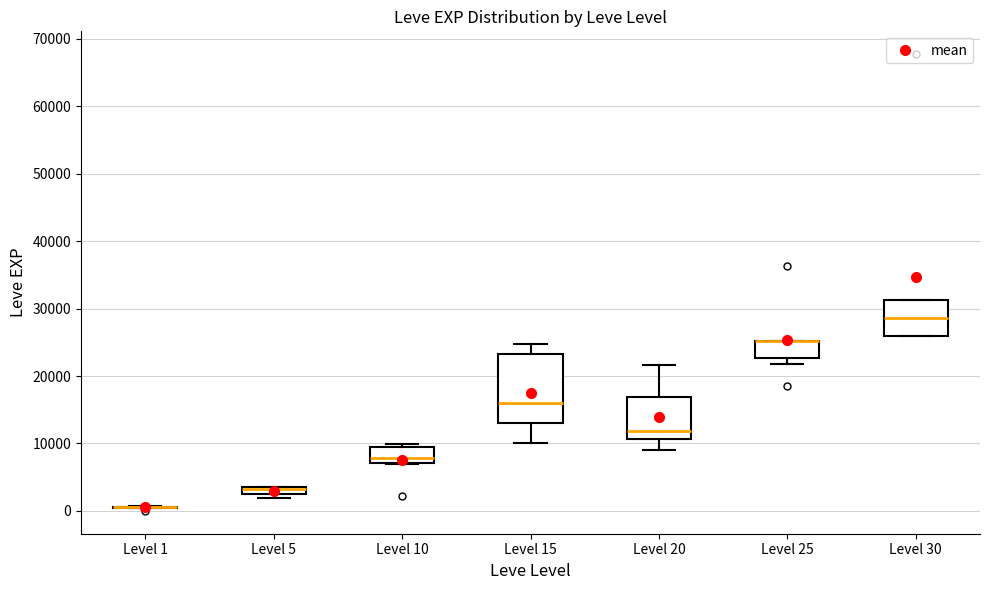

Comparing the boxes themselves (not the whiskers), which one is the tallest?

Level 15